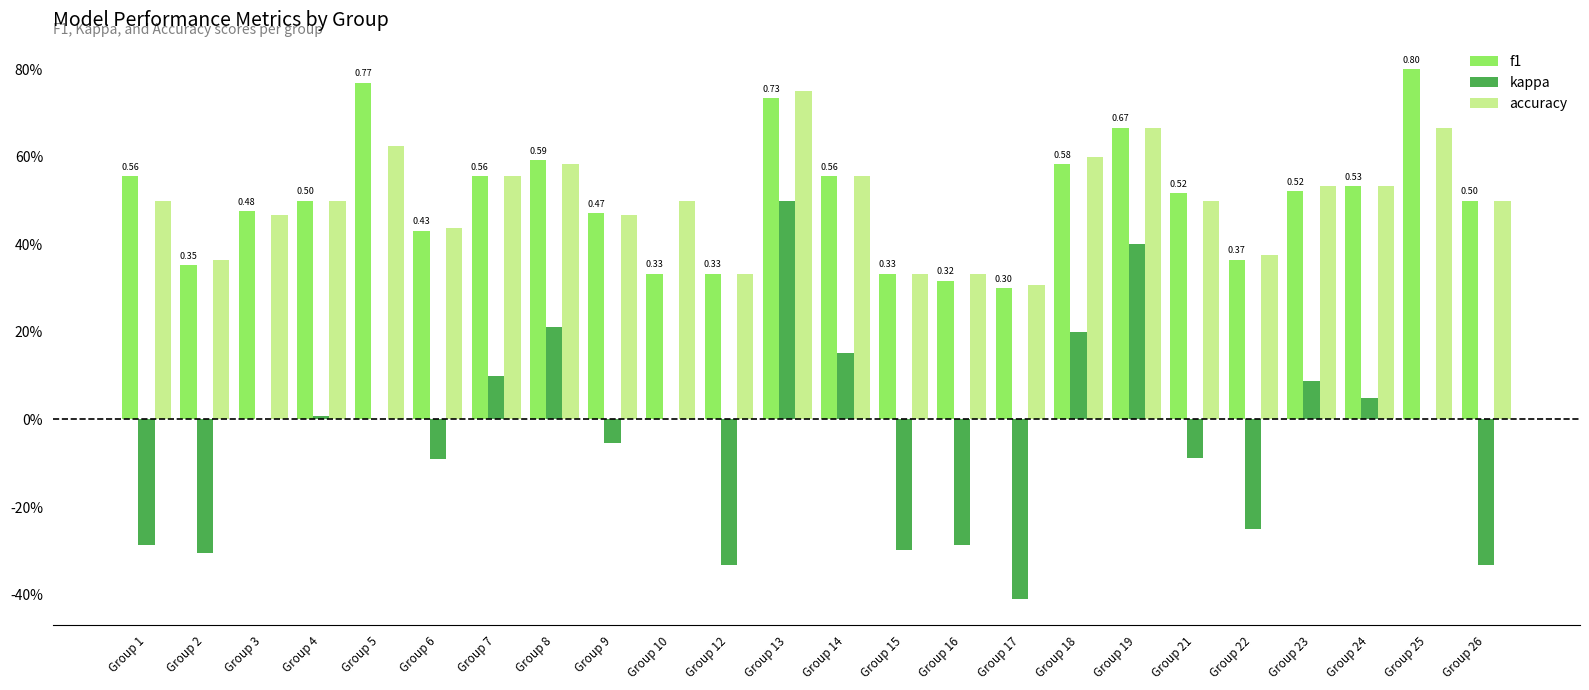

What is the value of the f1 bar at the 1st from the left?

0.6